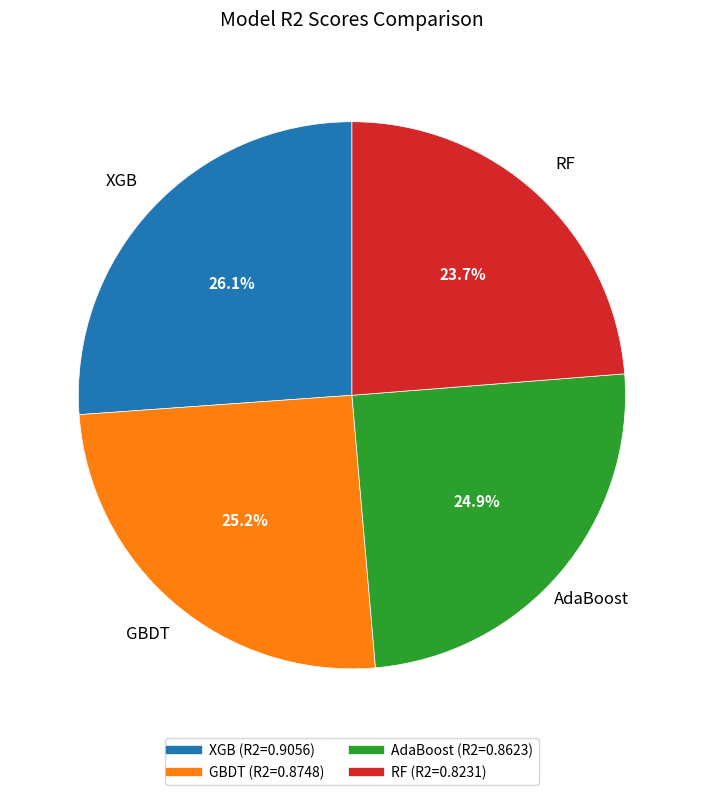

Combined, do AdaBoost and RF account for over 50%?

No